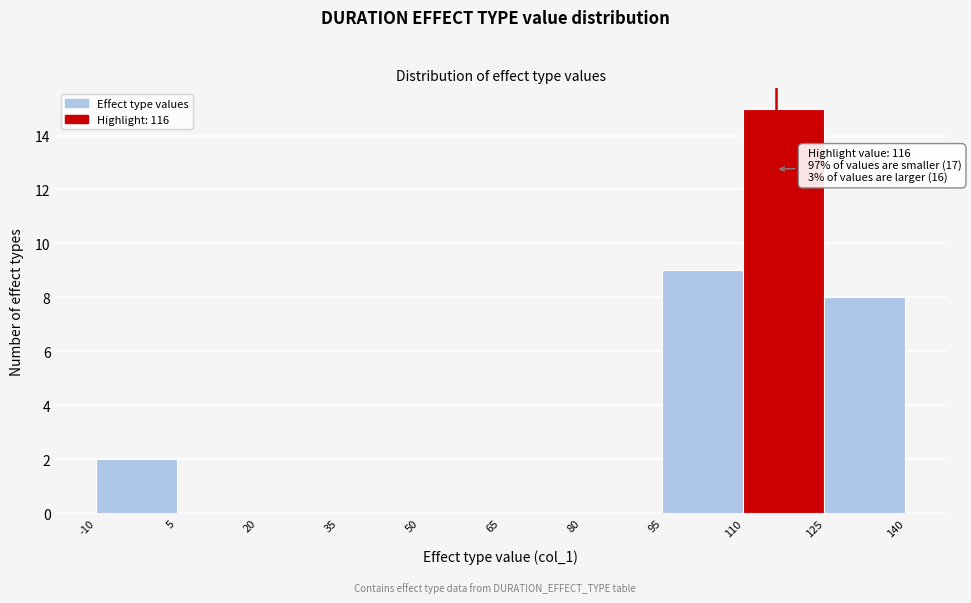

Which range on the x-axis has the tallest bar?

110 to 125